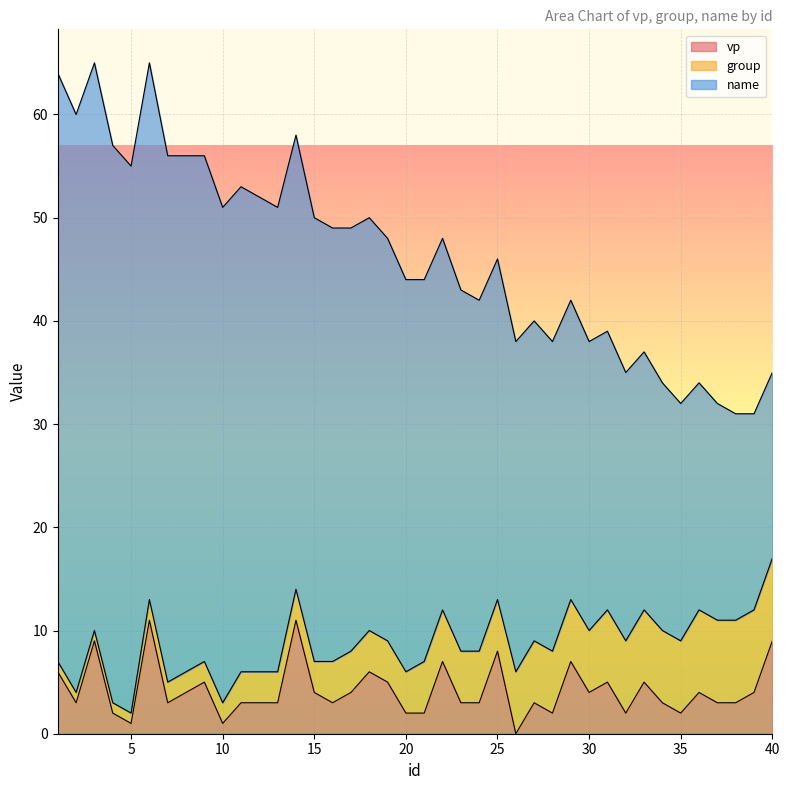

What is the approximate value of group at 17?

4